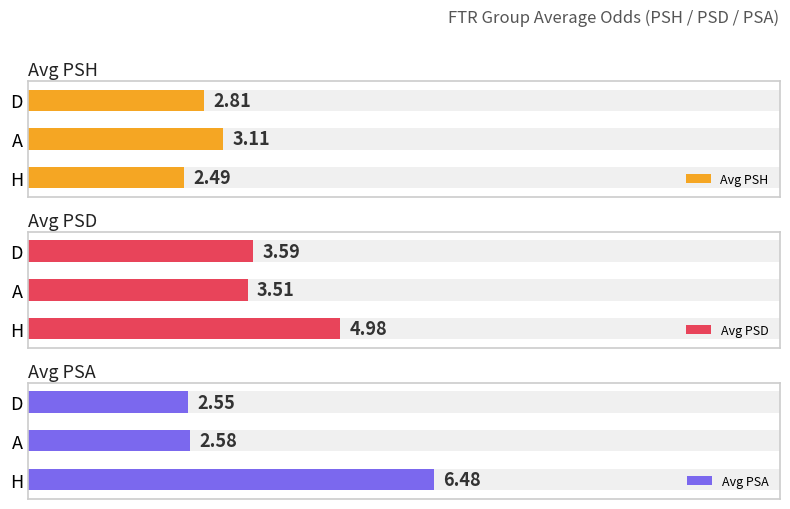

What are all the series names shown in the legend?

Avg PSH, Avg PSD, Avg PSA